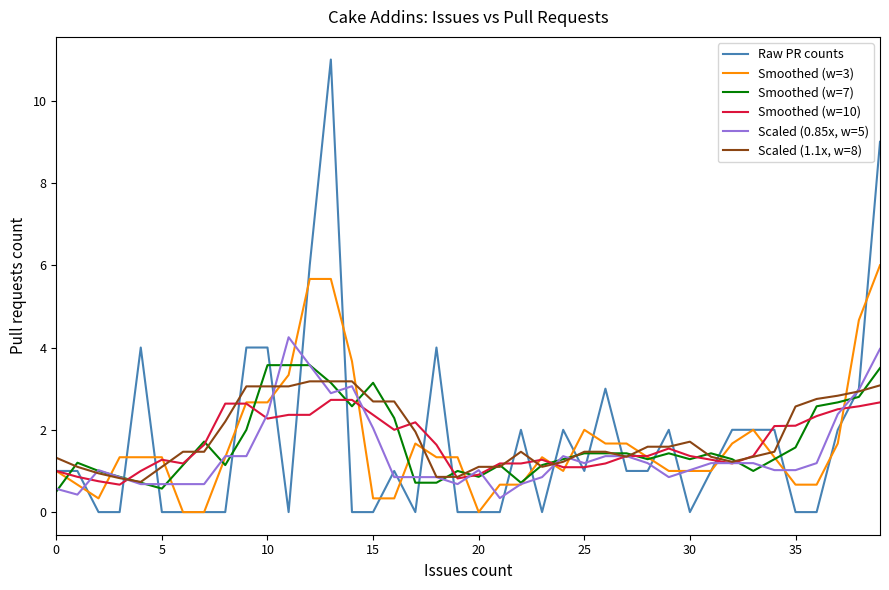

What is the difference between the maximum and minimum values in the Scaled (1.1x, w=8) series?

2.4